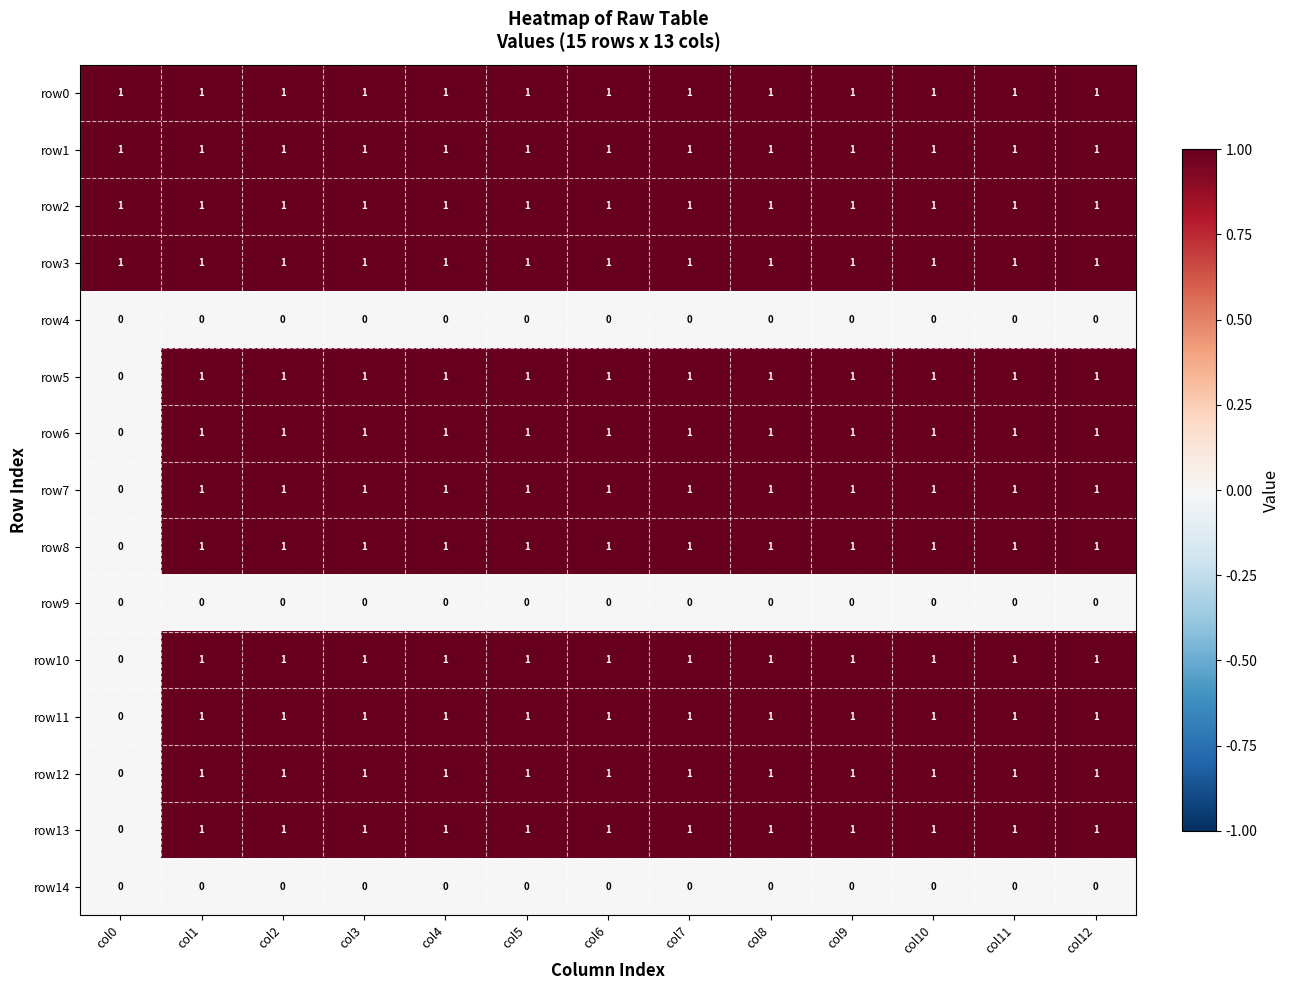

At which label is row7 closest to 0?

col0